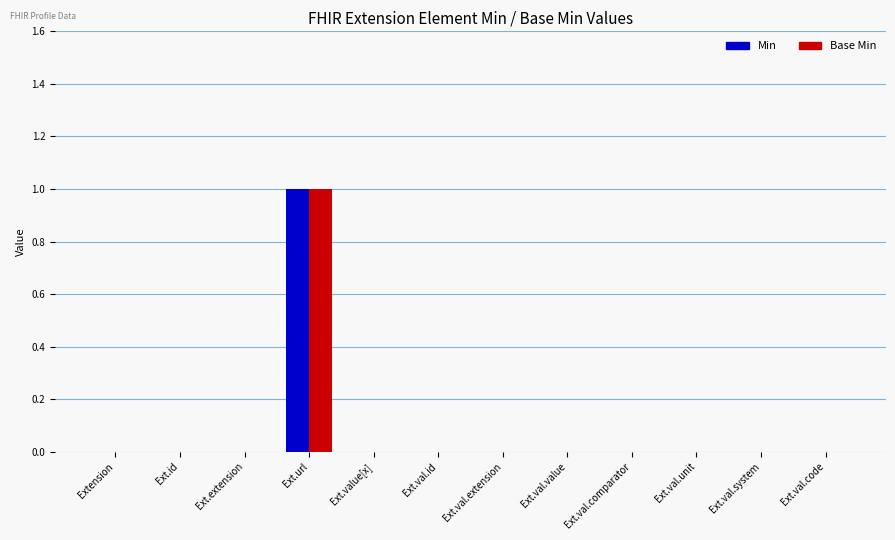

True or false: Base Min has a value of 0 at Ext.url.

False